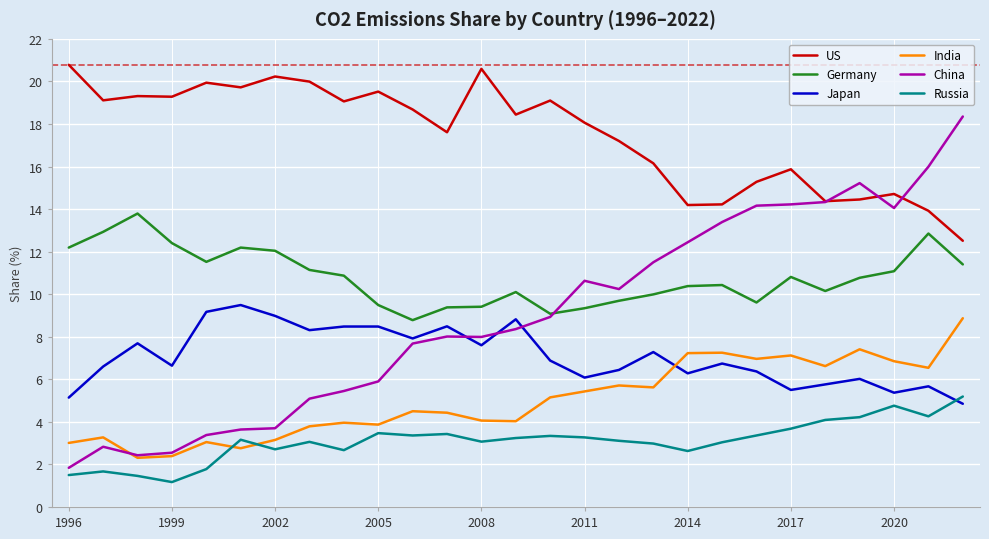

Which series has the widest spread of values?

China